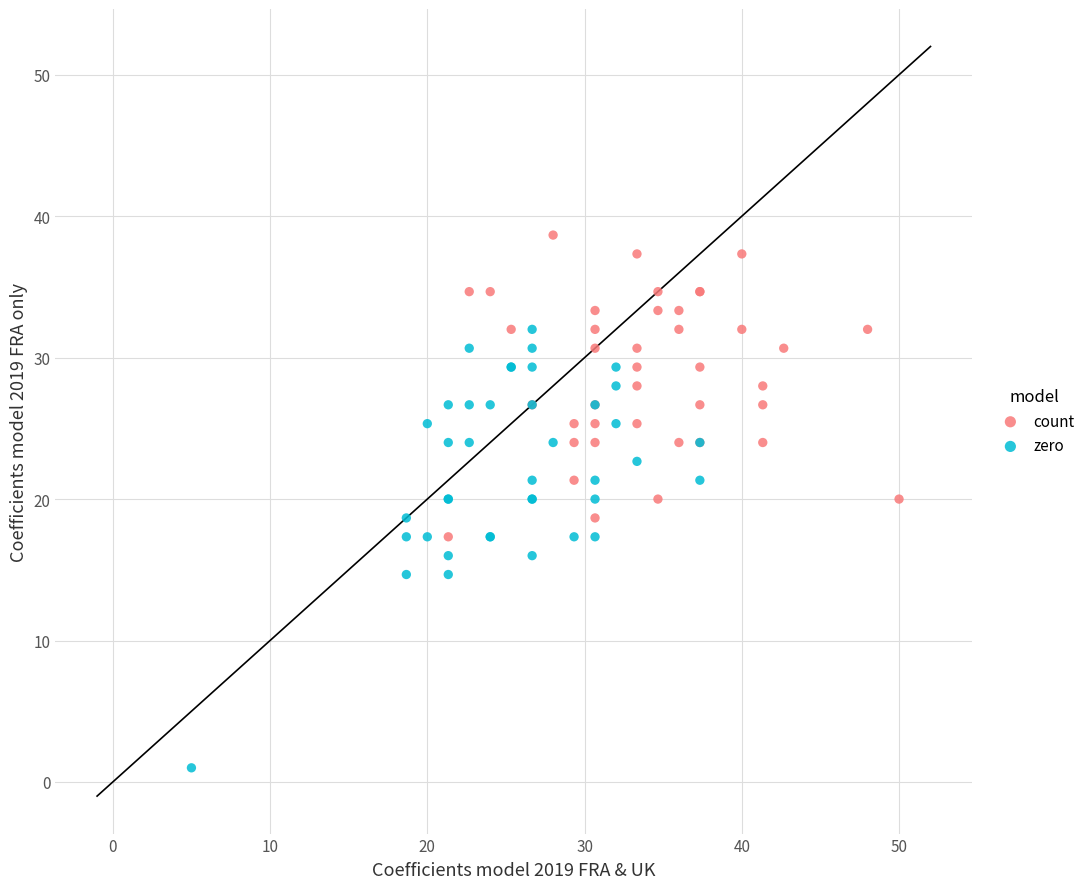

What are all the series names shown in the legend?

count, zero